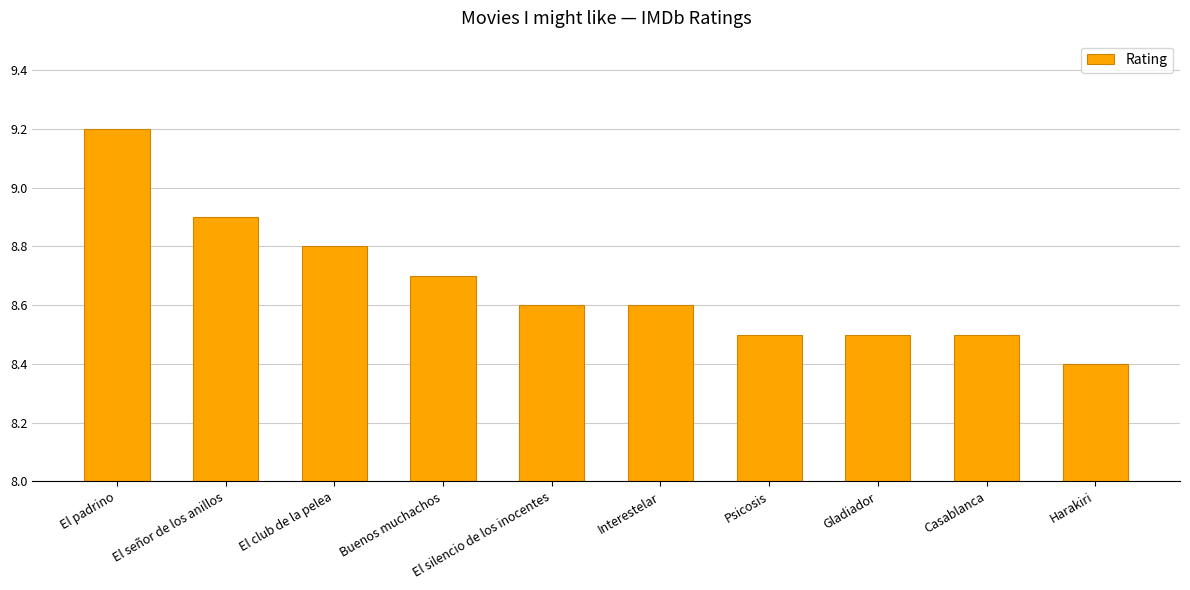

How many values are between 8 and 9?

9